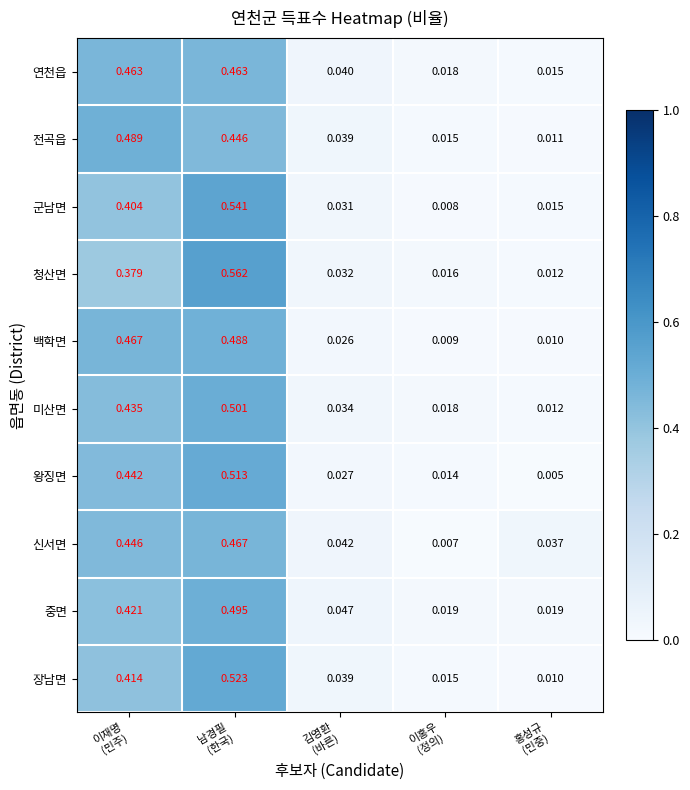

How many distinct data groups are displayed?

10